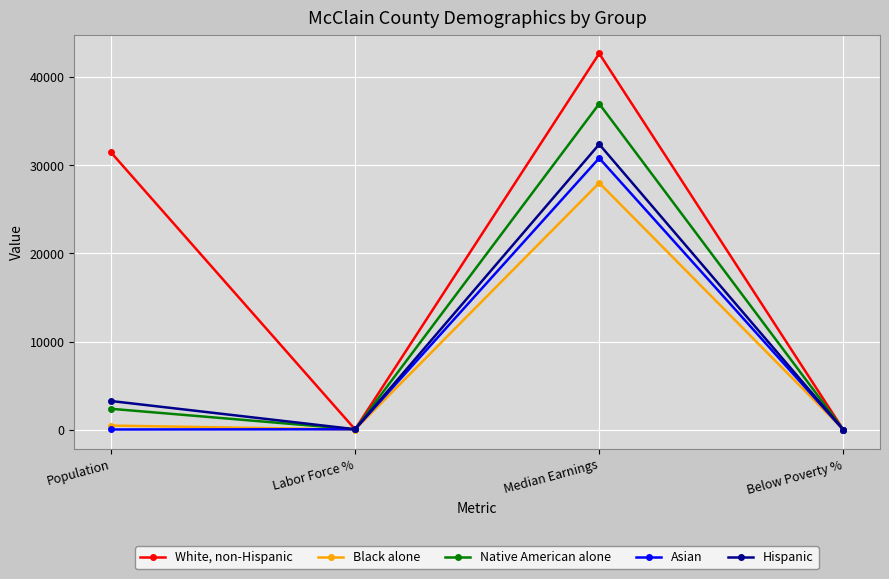

What position from the right is Median Earnings?

2